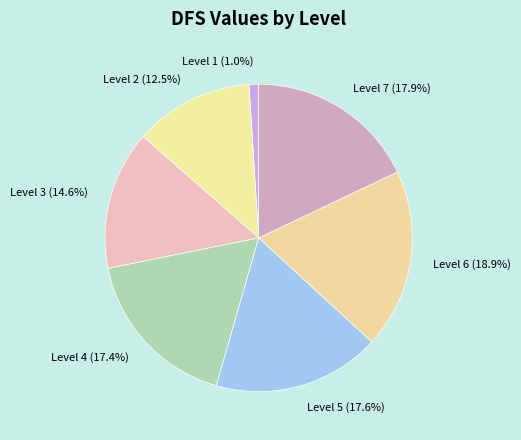

Is Level 3 the majority of the pie?

No